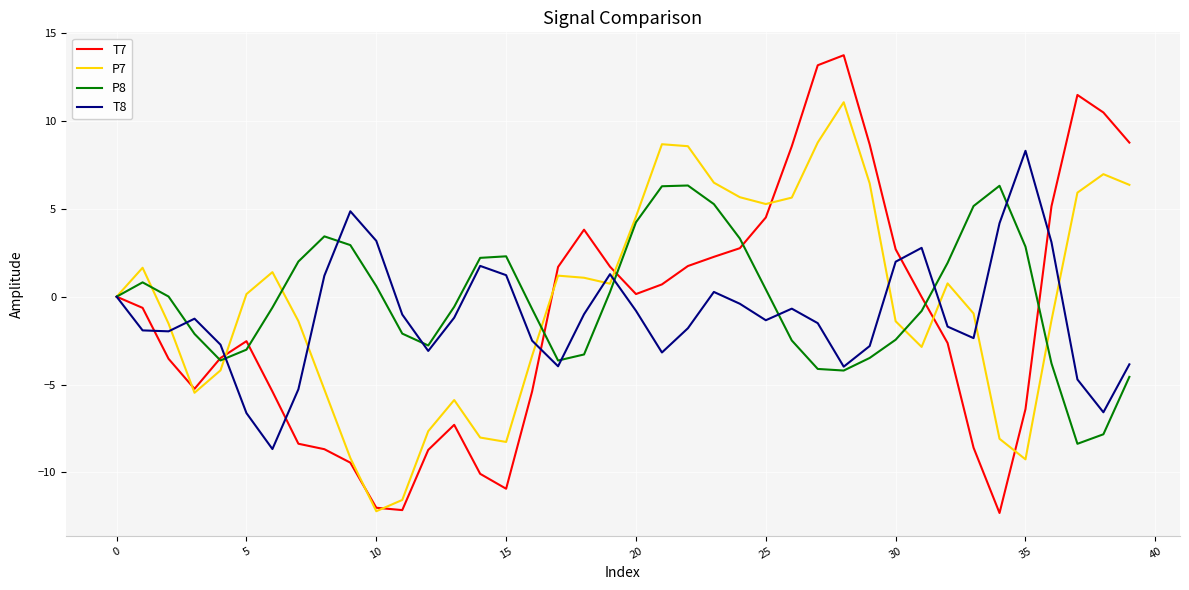

Which series has the largest range (max minus min)?

T7